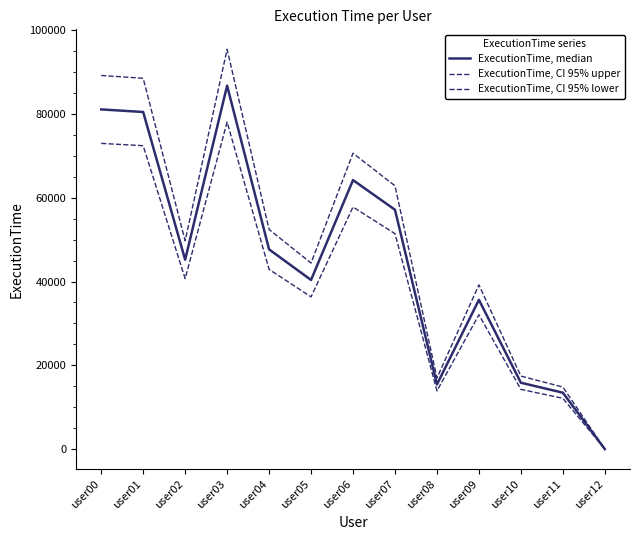

How many distinct data groups are displayed?

3